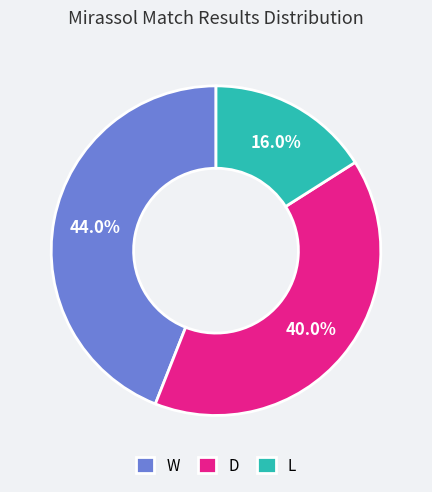

How many slices are in this pie chart?

3